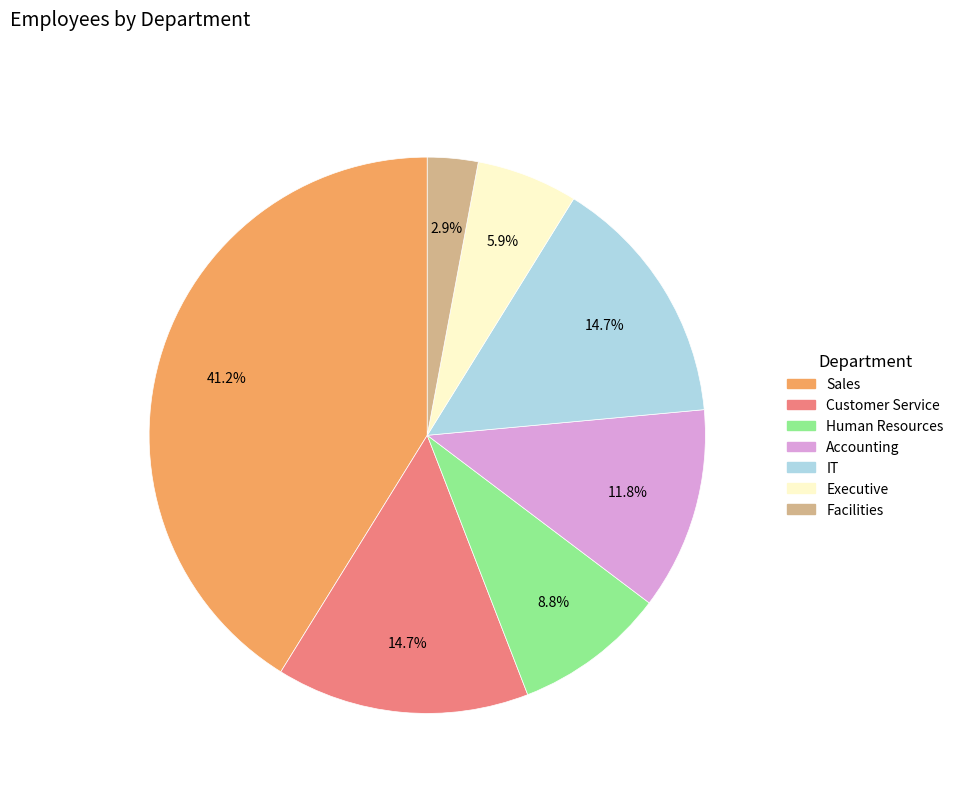

To the nearest percent, what is the difference between the Facilities and Human Resources slice percentages?

6%